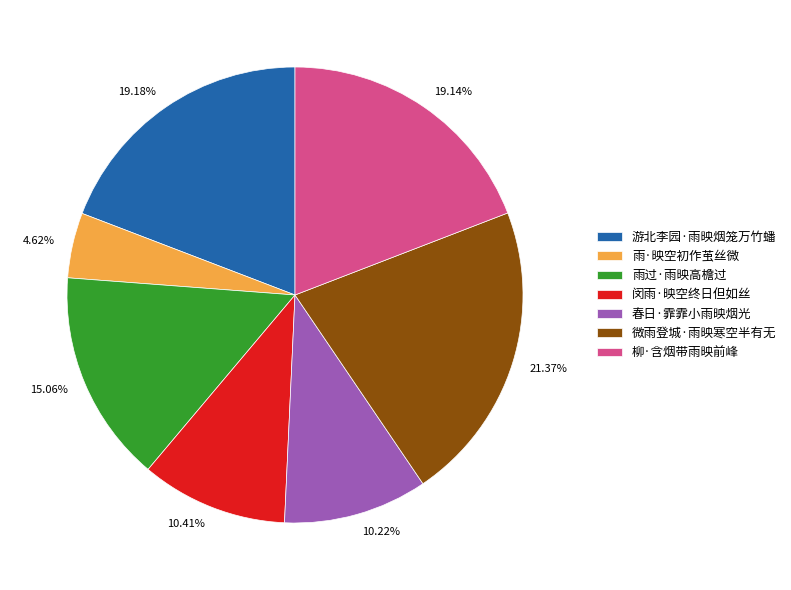

What is the smallest slice in the pie chart?

雨·映空初作茧丝微